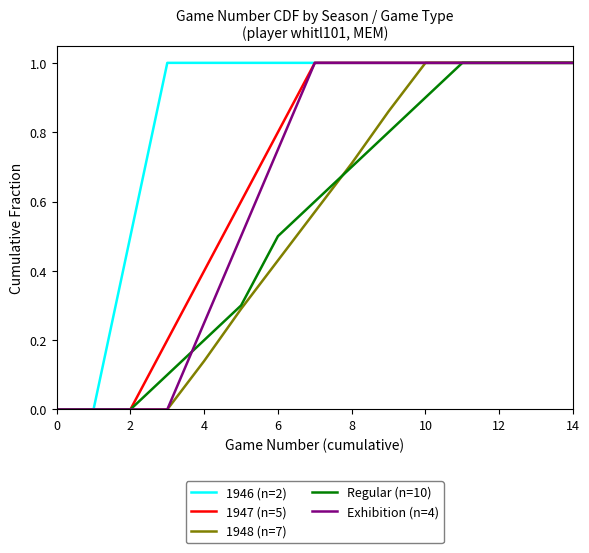

What is the sum of all Regular (n=10) values?

8.1